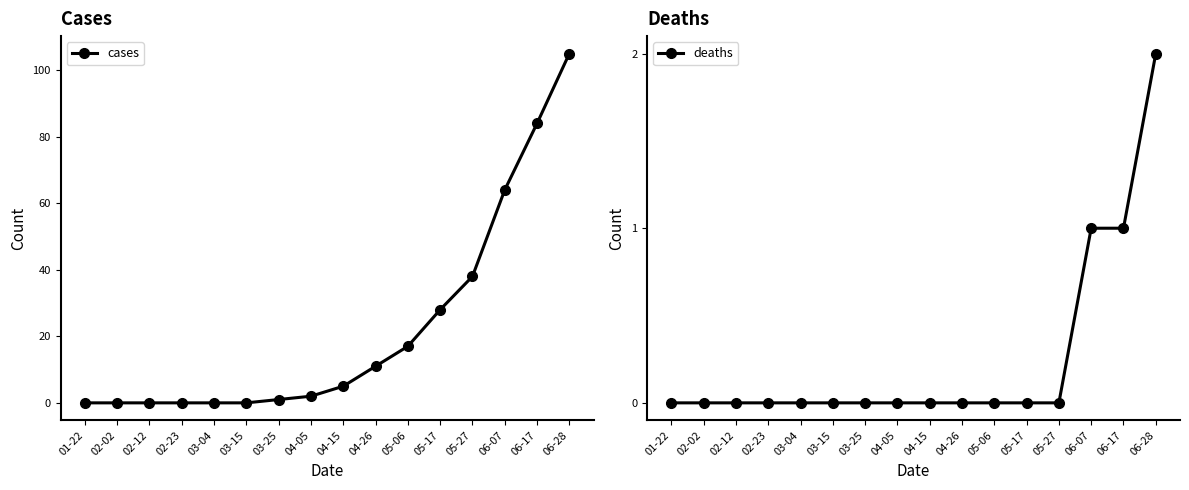

Between 03-04 and 03-15, which is larger?

03-04